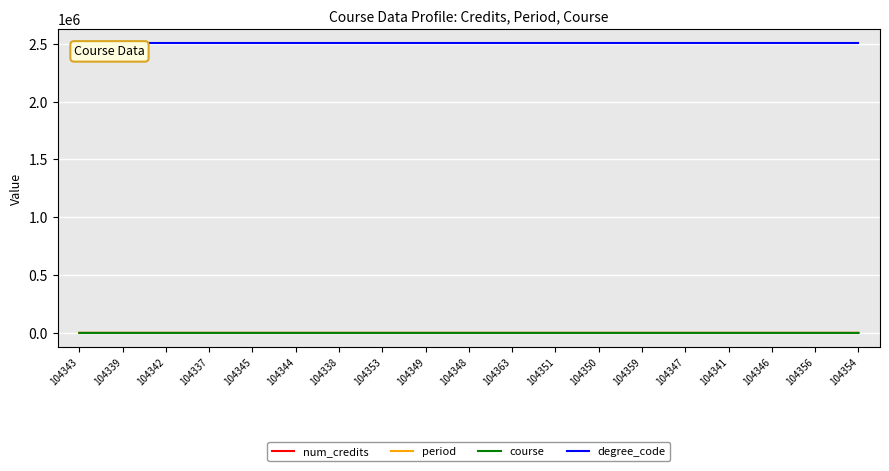

True or false: degree_code and num_credits intersect in this chart.

False